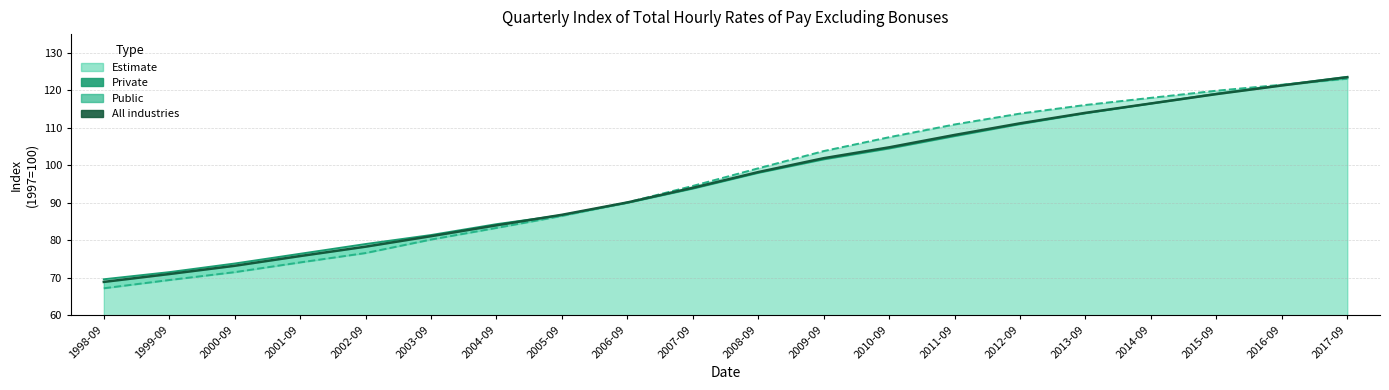

What is the difference between the second highest and minimum values in the Public series?

54.3